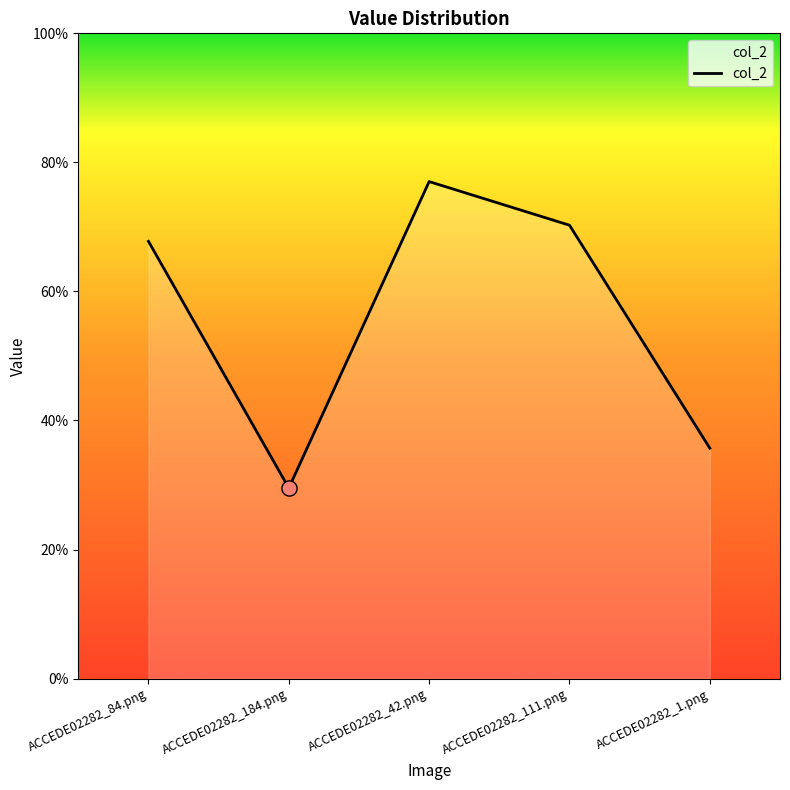

What is the change in value from ACCEDE02282_184.png to ACCEDE02282_1.png?

+0.1